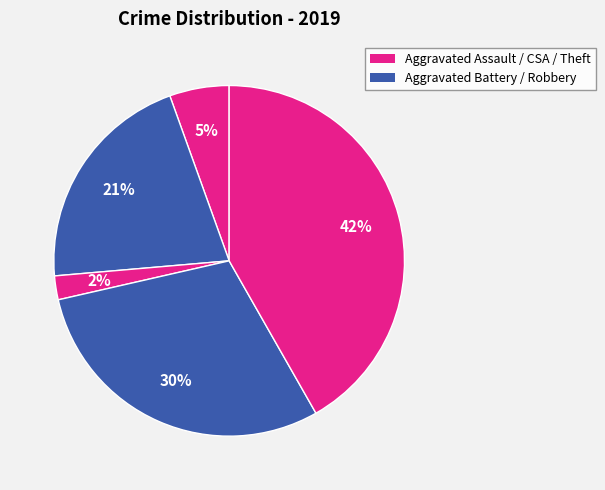

To the nearest percent, what is the difference between the largest and smallest slice percentages?

40%